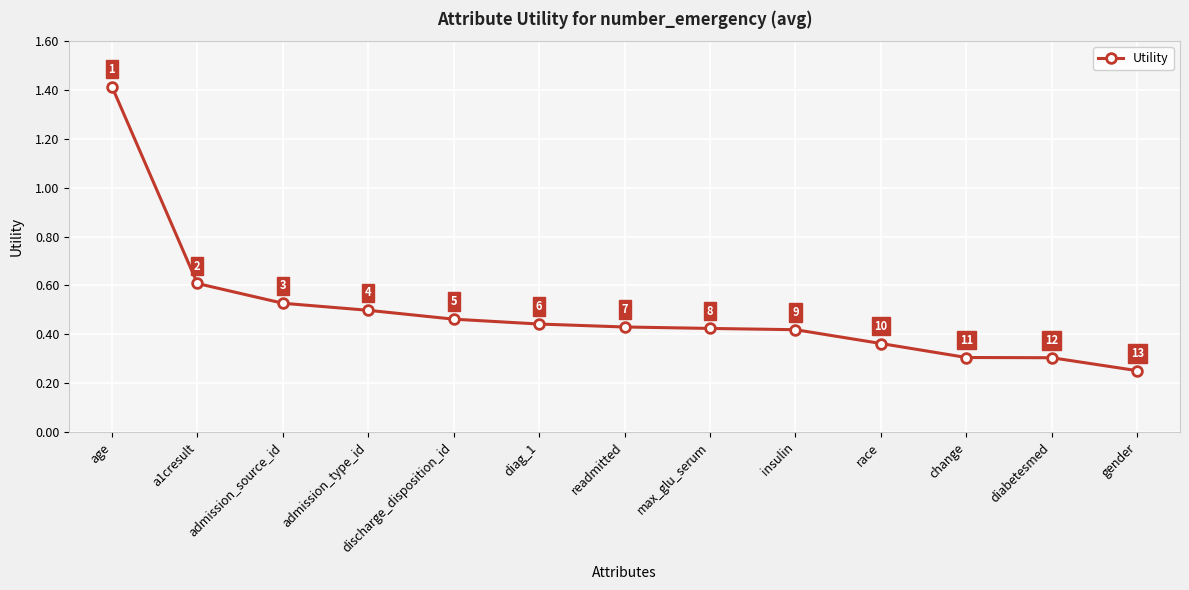

How many values are between 0 and 1?

12